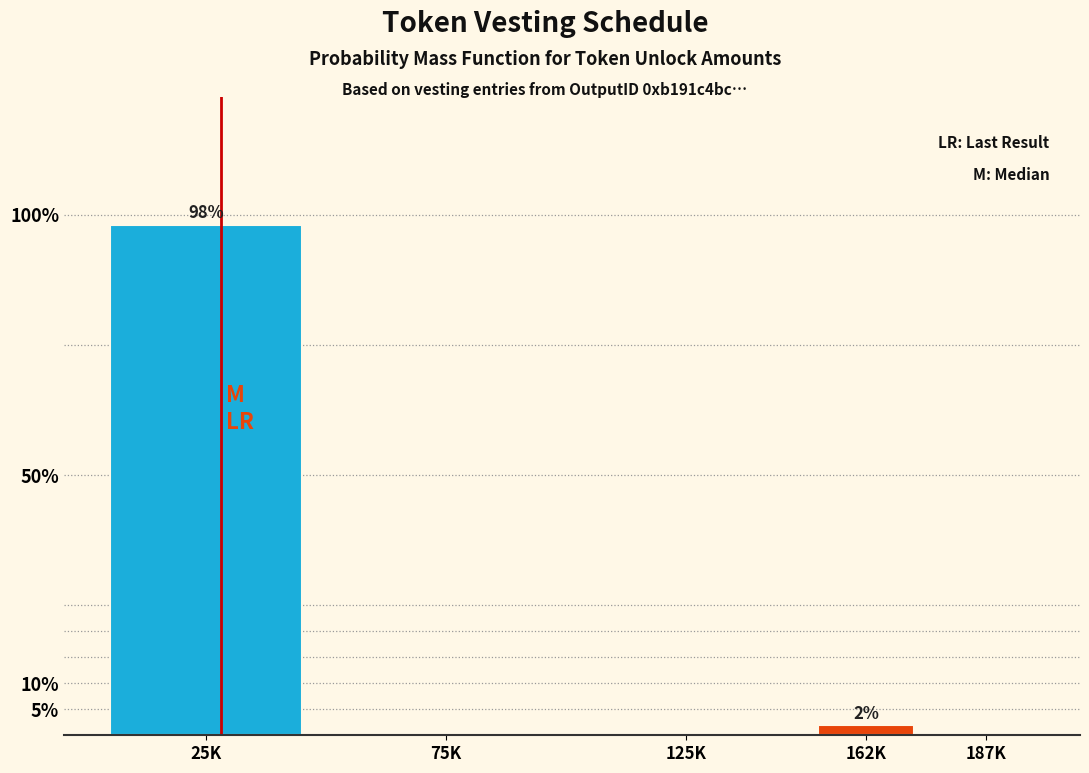

Reading right to left, list all the values displayed in this chart.

187K=0.0	162K=1.9	125K=0.0	75K=0.0	25K=98.1